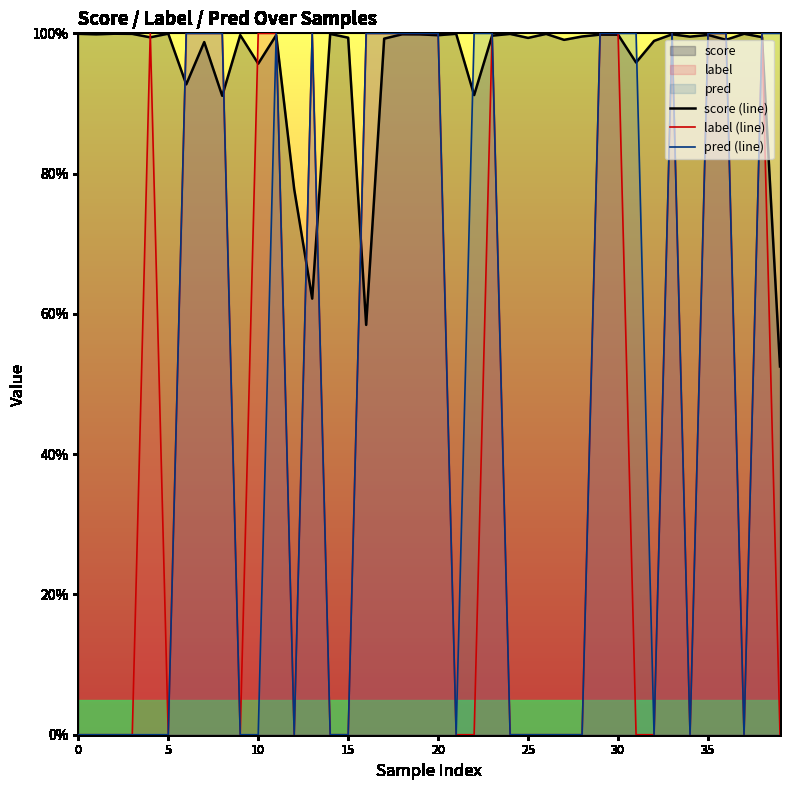

At how many categories does at least one series exceed 0?

40